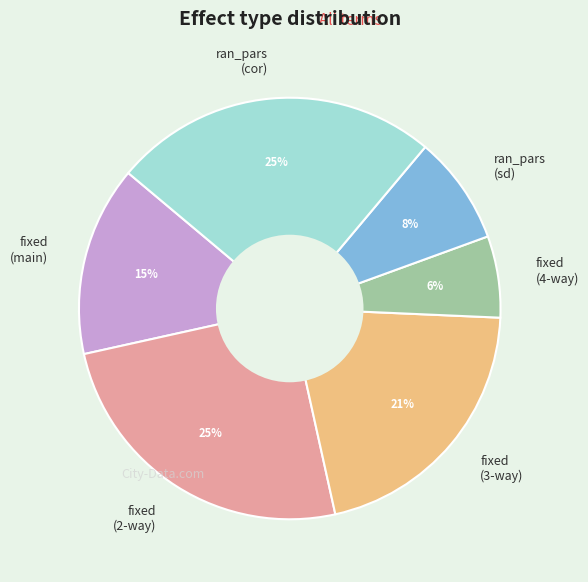

How many segments does this pie chart have?

6